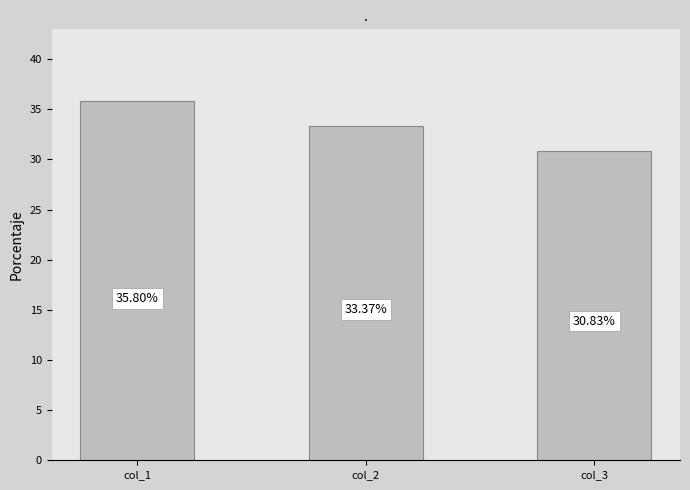

What is the maximum value shown in the chart?

35.8